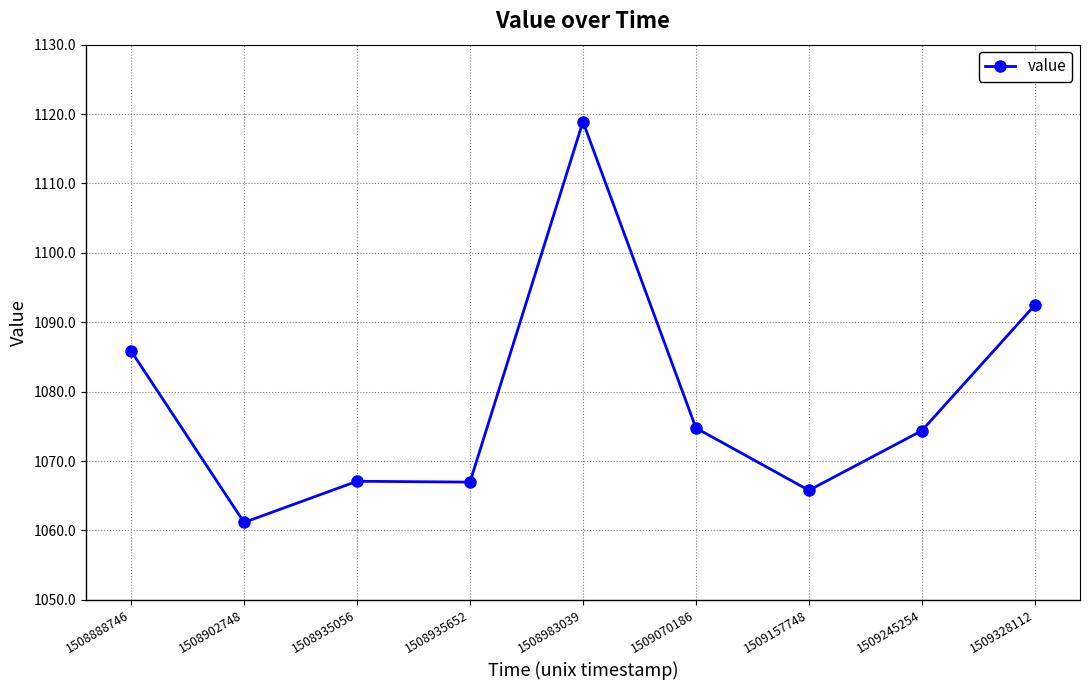

What is the difference between the maximum and minimum values?

57.7